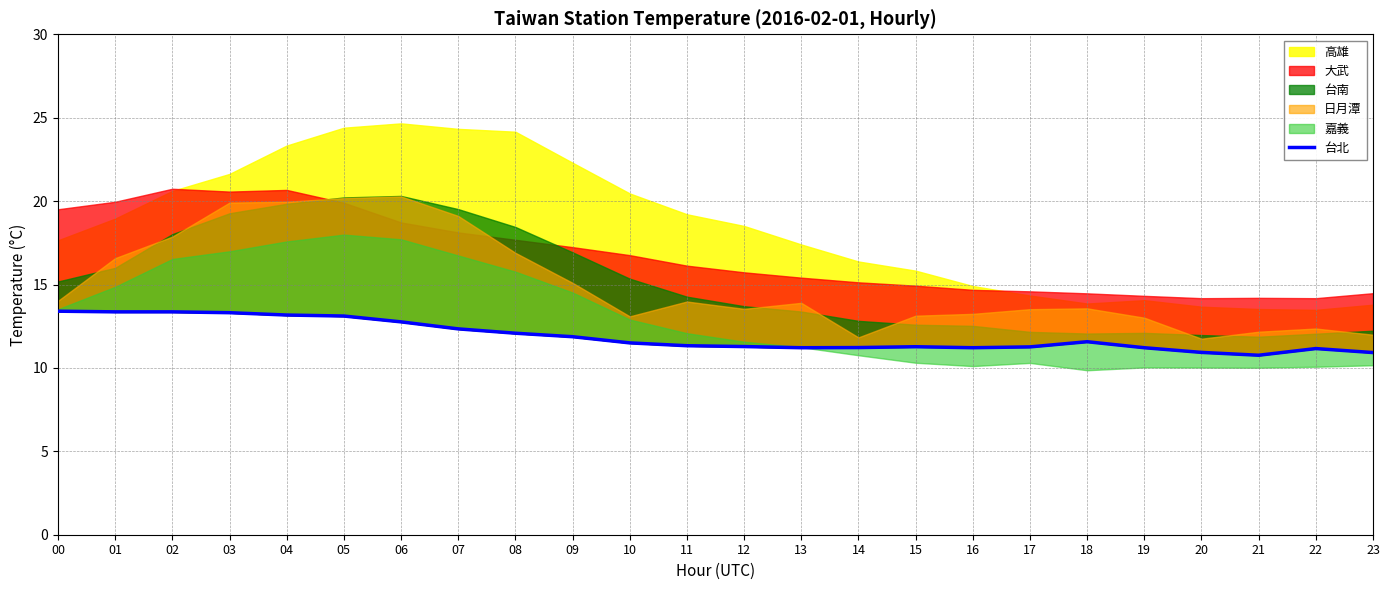

Which has a higher value, 08 or 21?

08